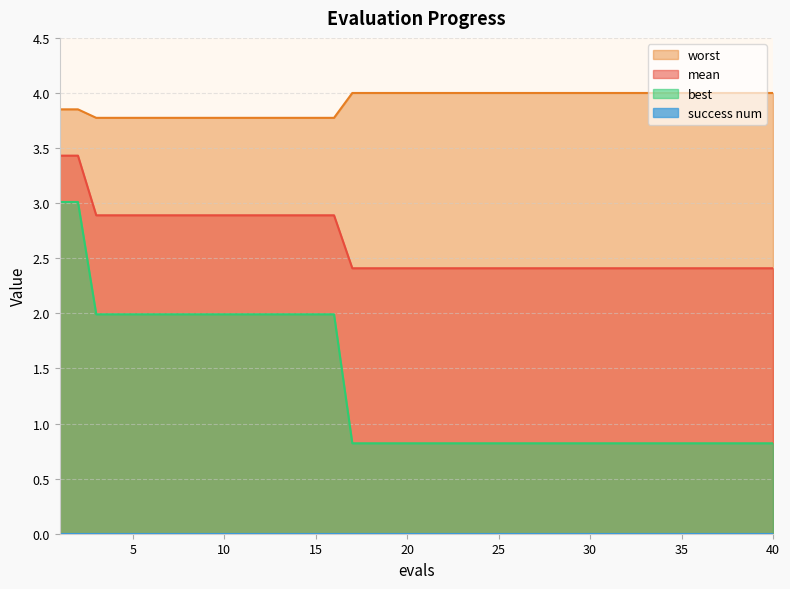

At which label is mean closest to 2?

17